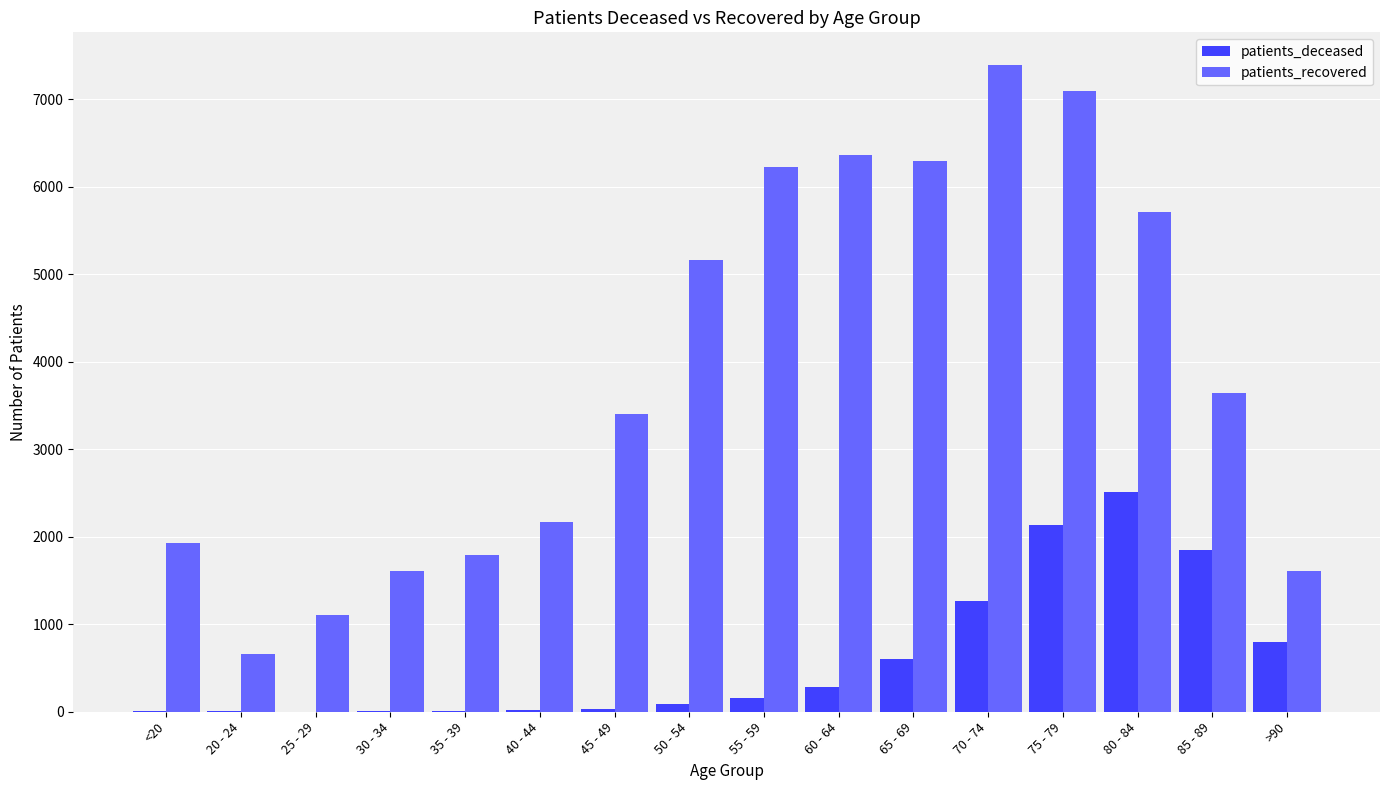

Read the patients_recovered value at 40 - 44, to the nearest 10.

2170